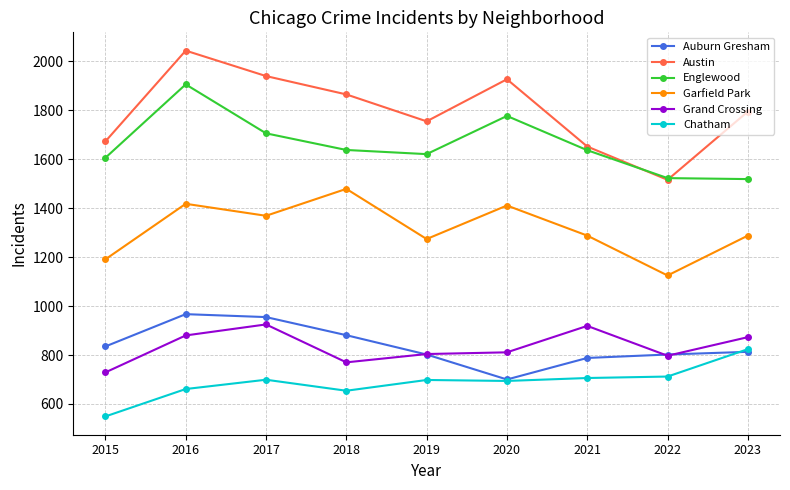

At which category is the sum across all series the highest?

2016